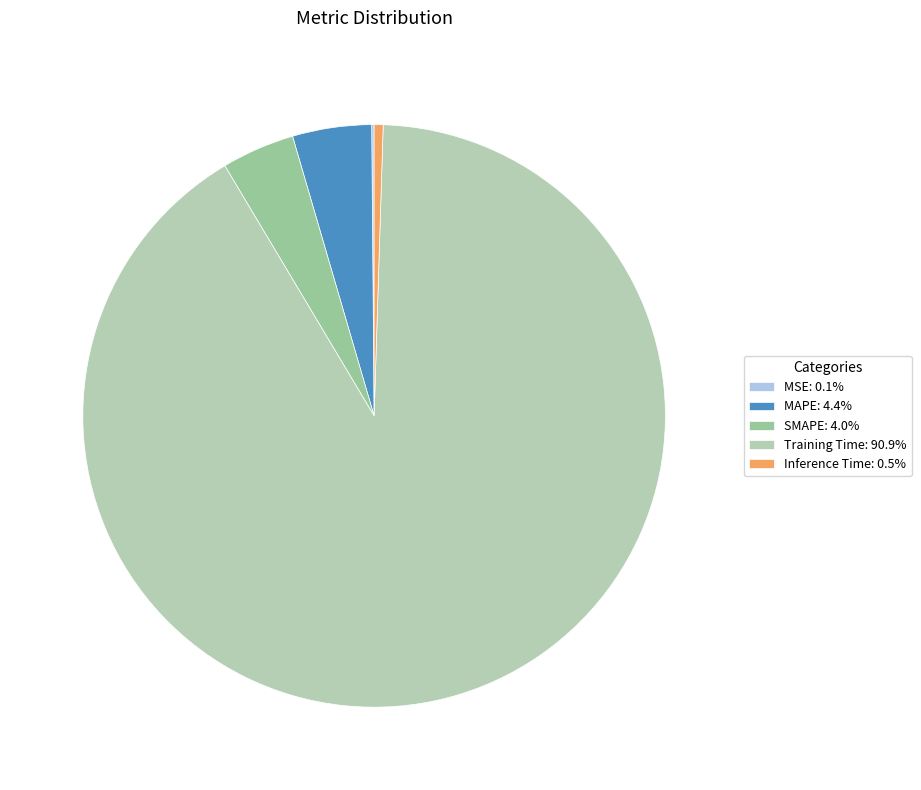

What is the largest slice in the pie chart?

Training Time